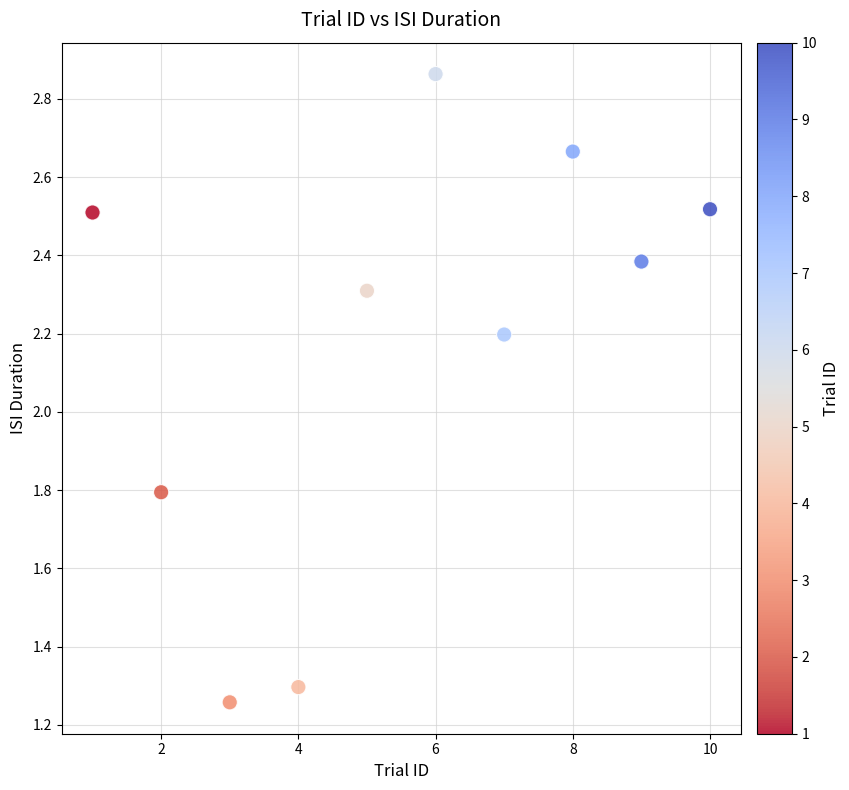

What is the range of X values (max minus min)?

9.0